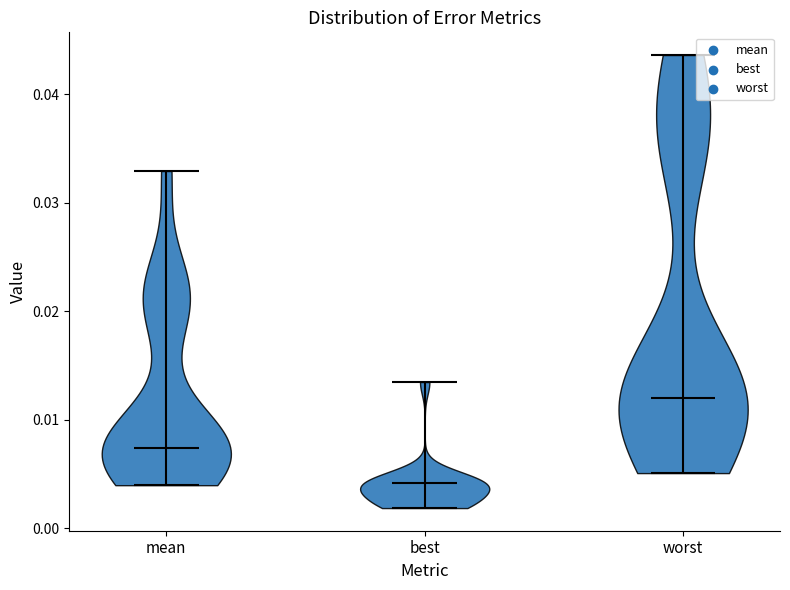

What is the highest point the violin for worst reaches on the y-axis? The values are not printed on the chart, so give them approximately, as read against the axis.

0.044